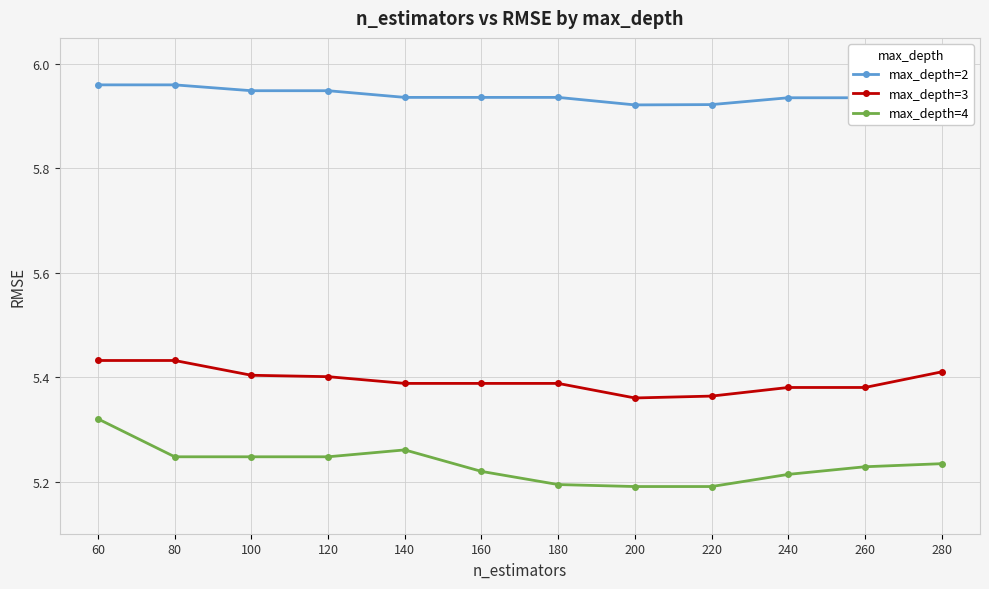

How many lines are shown in the chart?

3